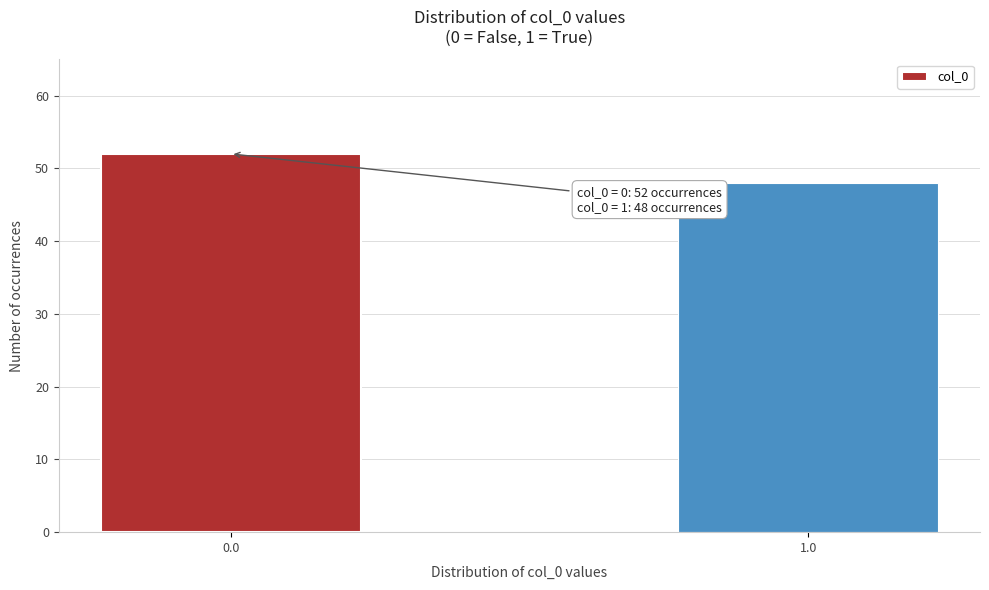

Reading left to right, what are all the values shown in this chart?

0.0=52	1.0=48